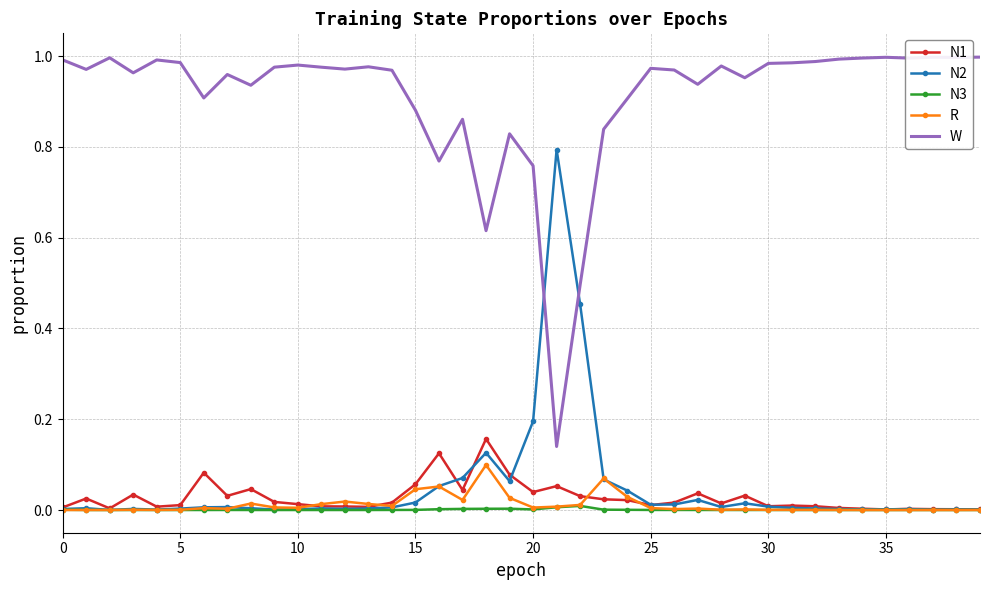

List the series in order of their peak value, lowest first.

N3, R, N1, N2, W